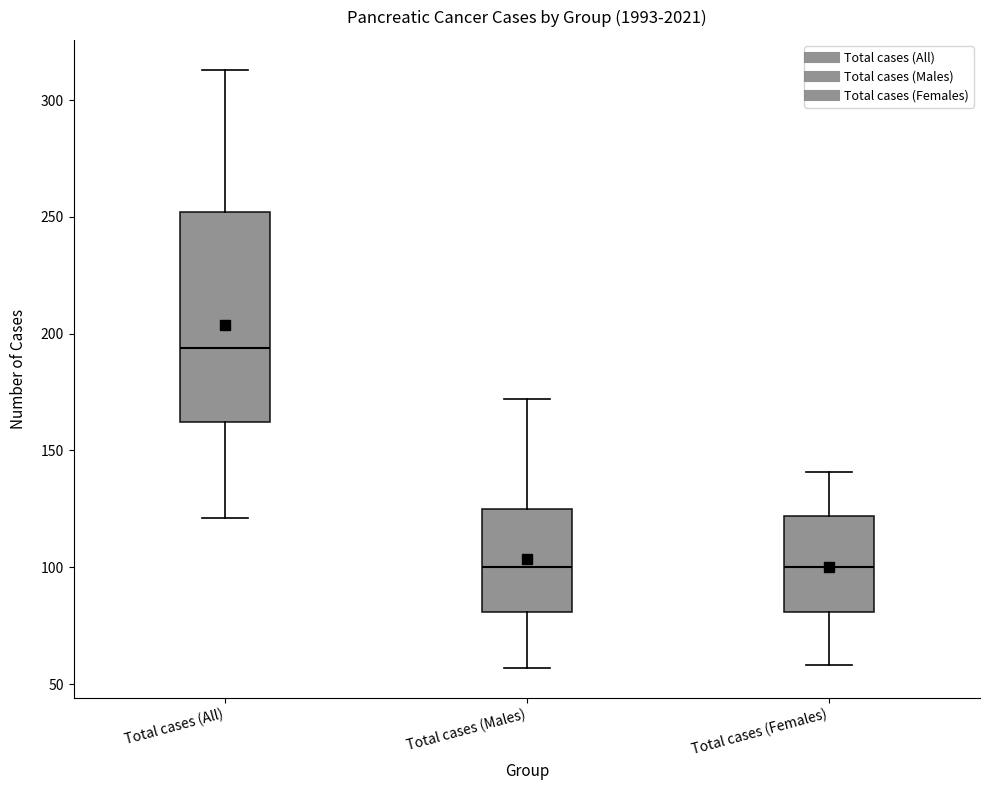

Where is the upper edge of the box for Total cases (All) on the y-axis? The values are not printed on the chart, so give them approximately, as read against the axis.

250